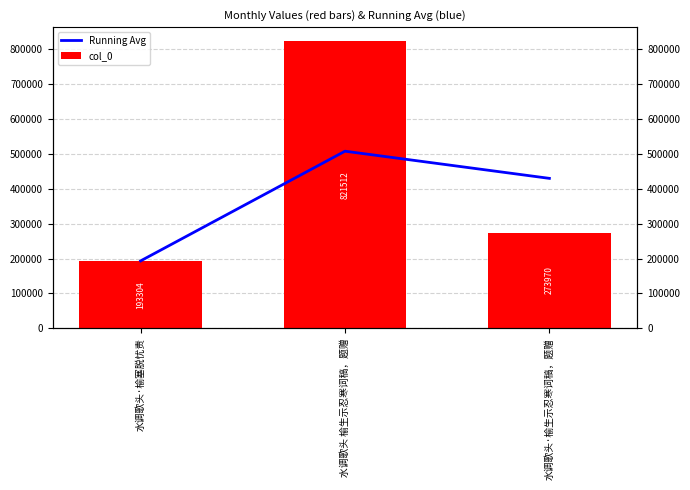

What is the spread (max minus min) of values at 水调歌头 榆生示忍寒词稿，题赠?

314104.0